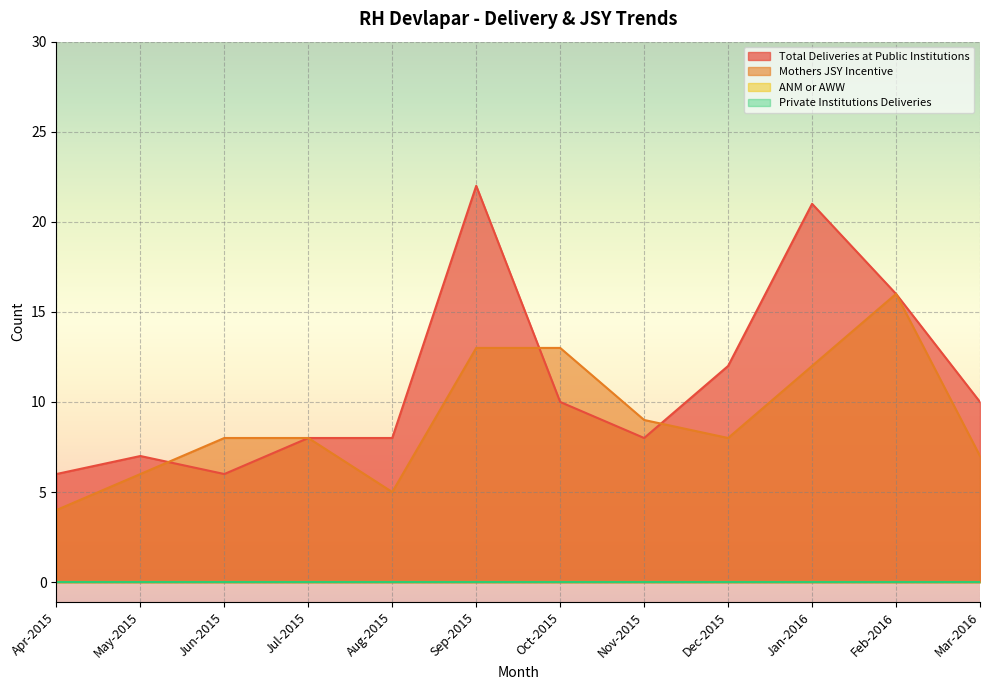

What is the average value of the Mothers JSY Incentive series?

9